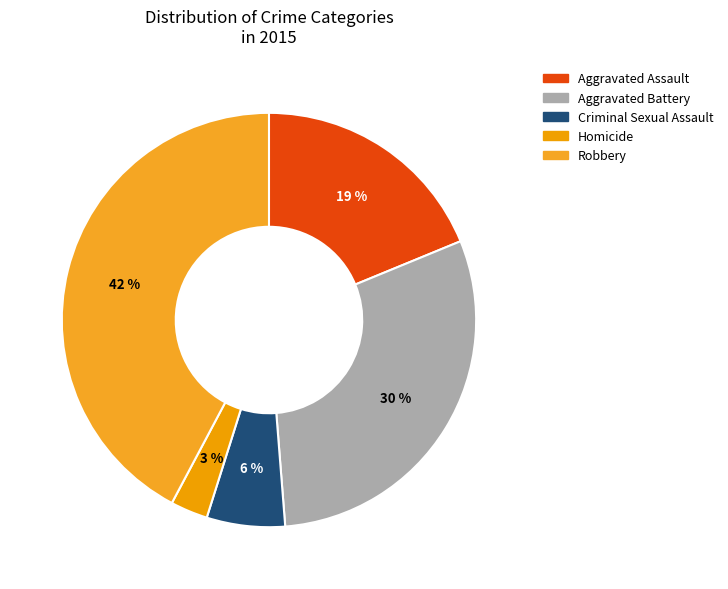

What portion of the pie excludes Aggravated Battery?

70.0%